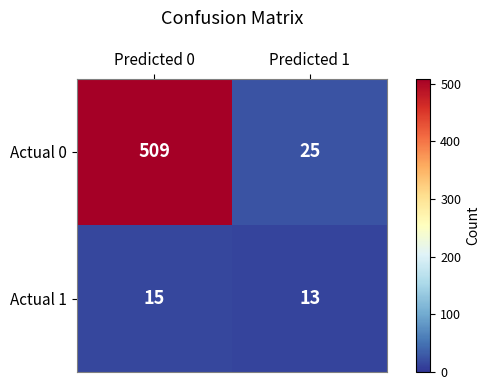

Which category has the lowest value across all series?

Predicted 1